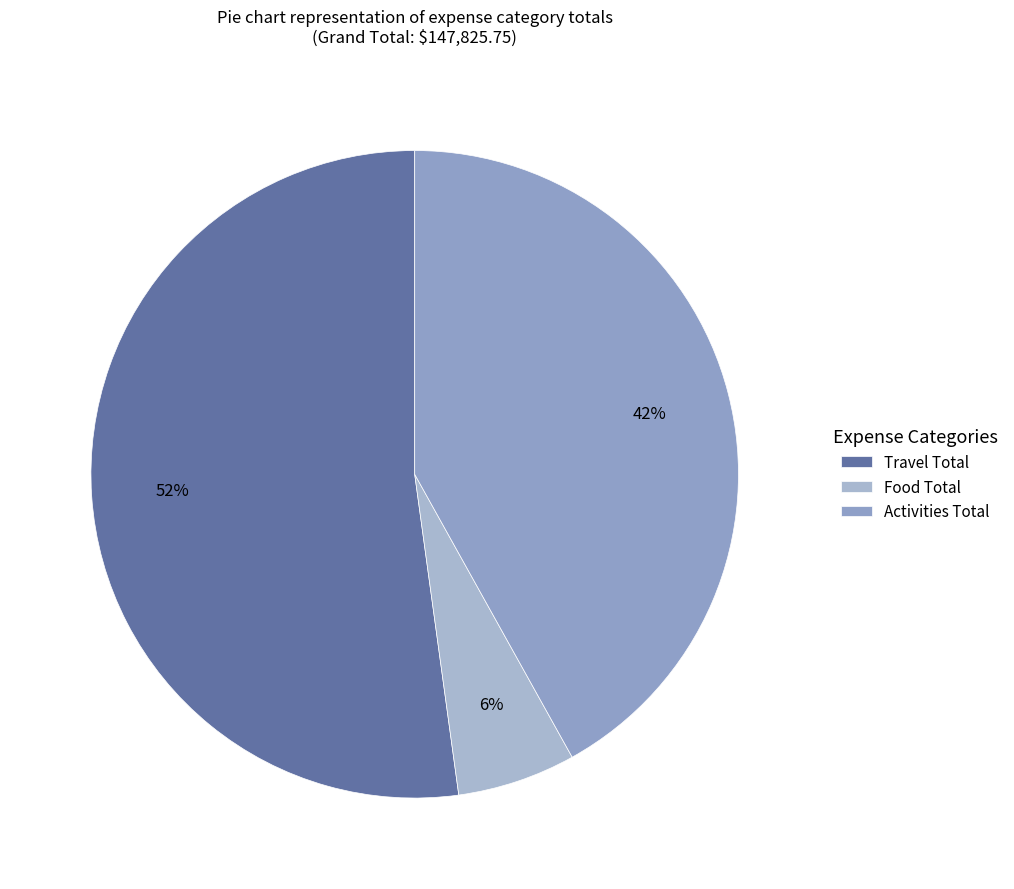

Which category has the smallest portion of the pie?

Food Total